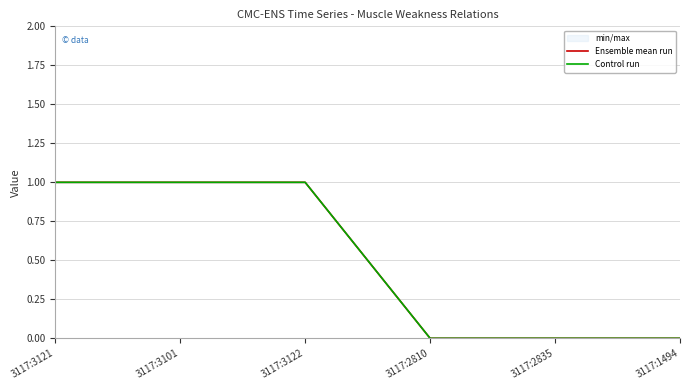

True or false: Control run and Ensemble mean run intersect in this chart.

False